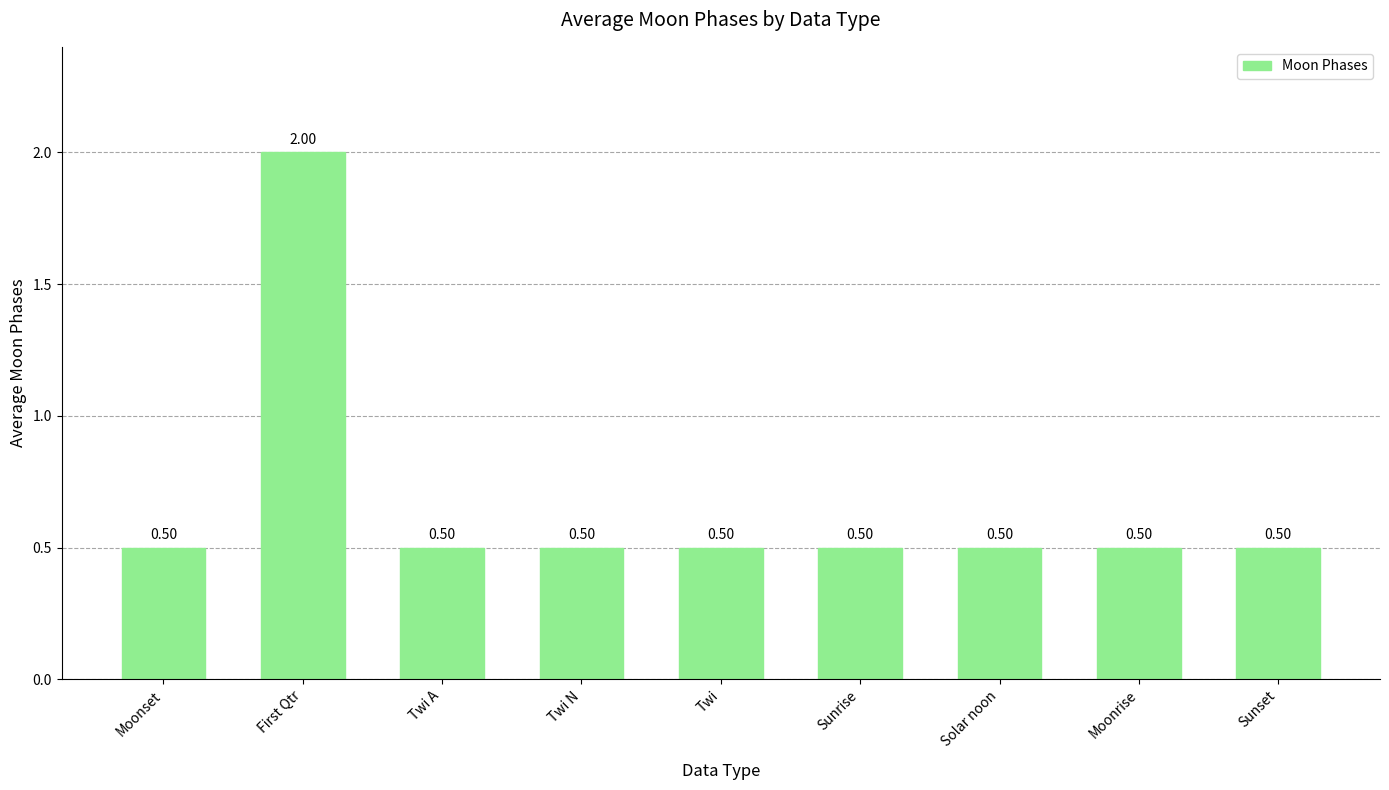

The chart shows a value of 0.7 at Twi A. True or false?

False